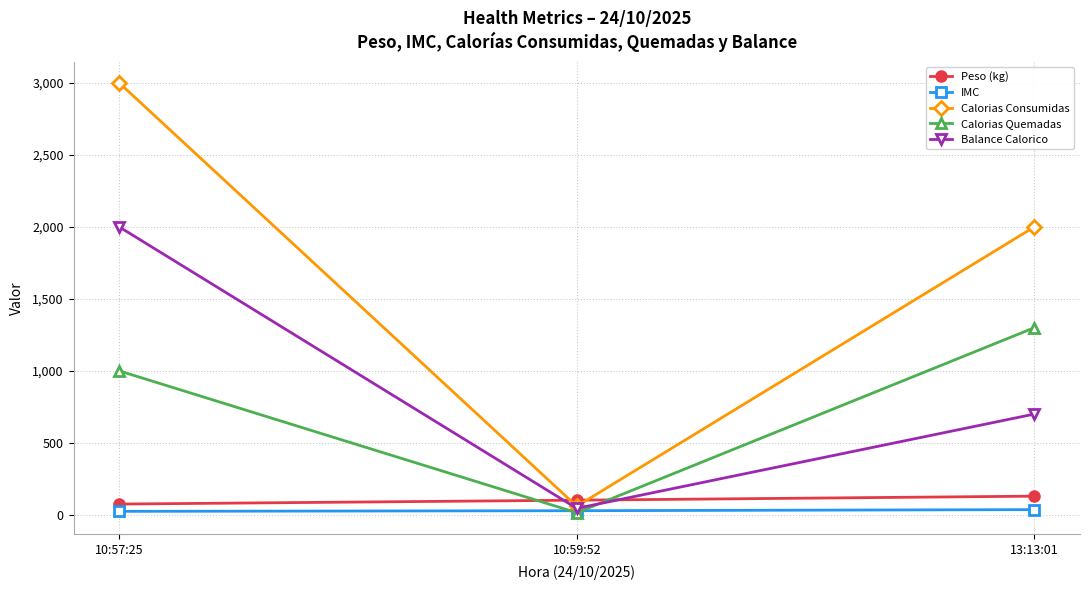

What are all the series names shown in the legend?

Peso (kg), IMC, Calorias Consumidas, Calorias Quemadas, Balance Calorico